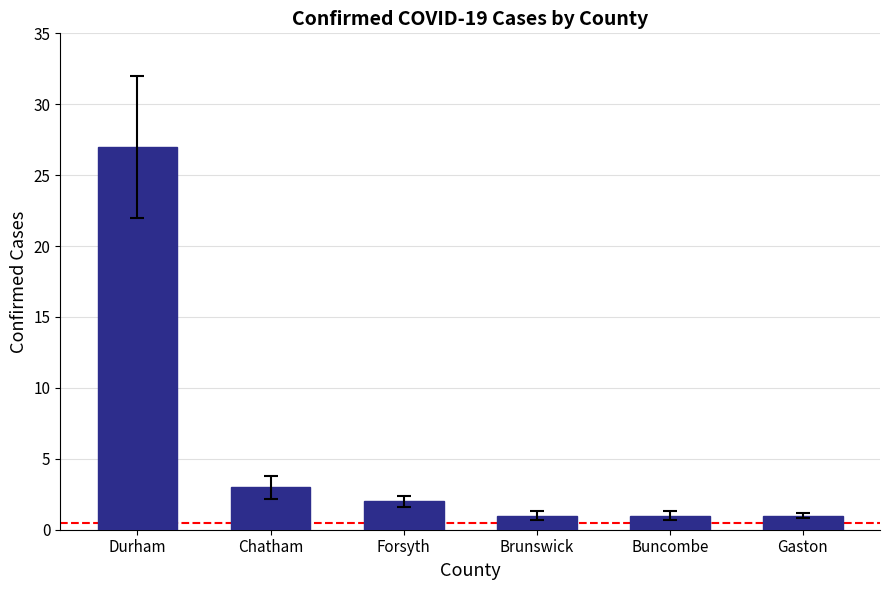

True or false: the data shows 27 at Durham.

True